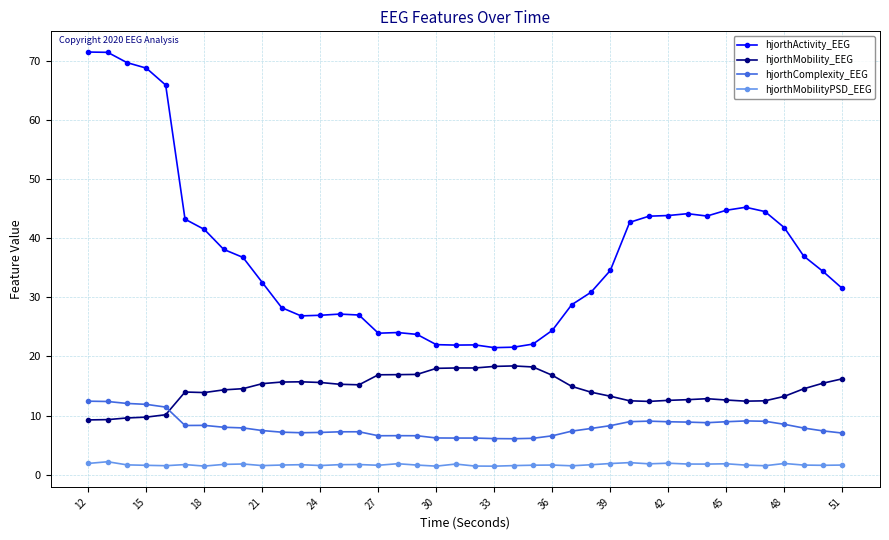

Which series has the largest total across all categories?

hjorthActivity_EEG